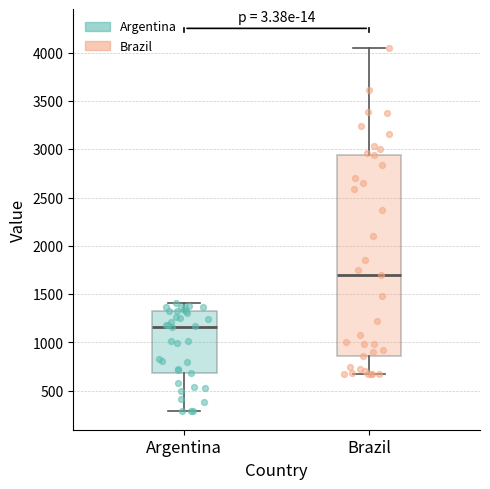

Which box is the tallest, from its lower edge to its upper edge?

Brazil